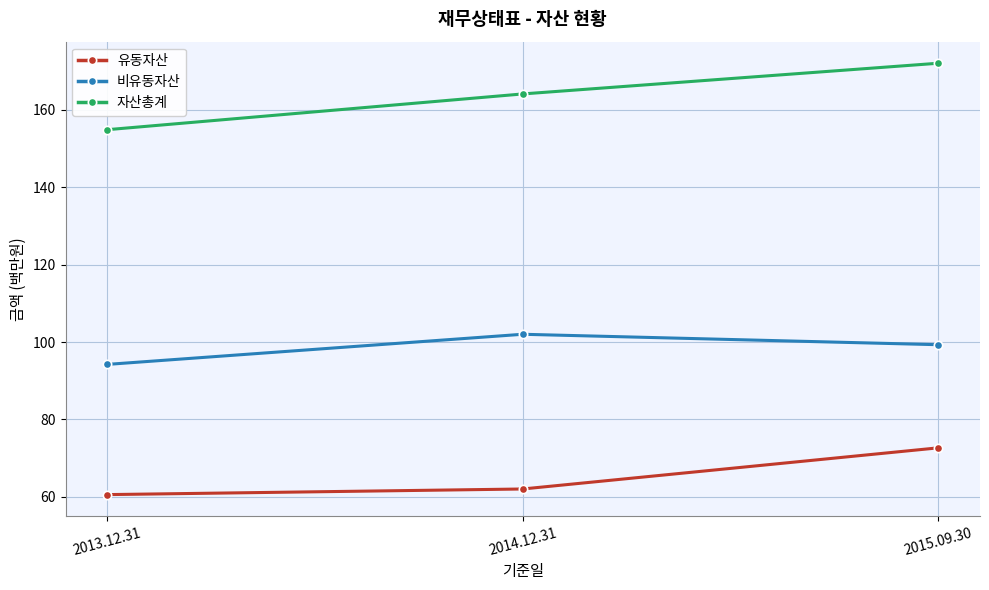

Which label corresponds to the smallest value in the chart?

2013.12.31